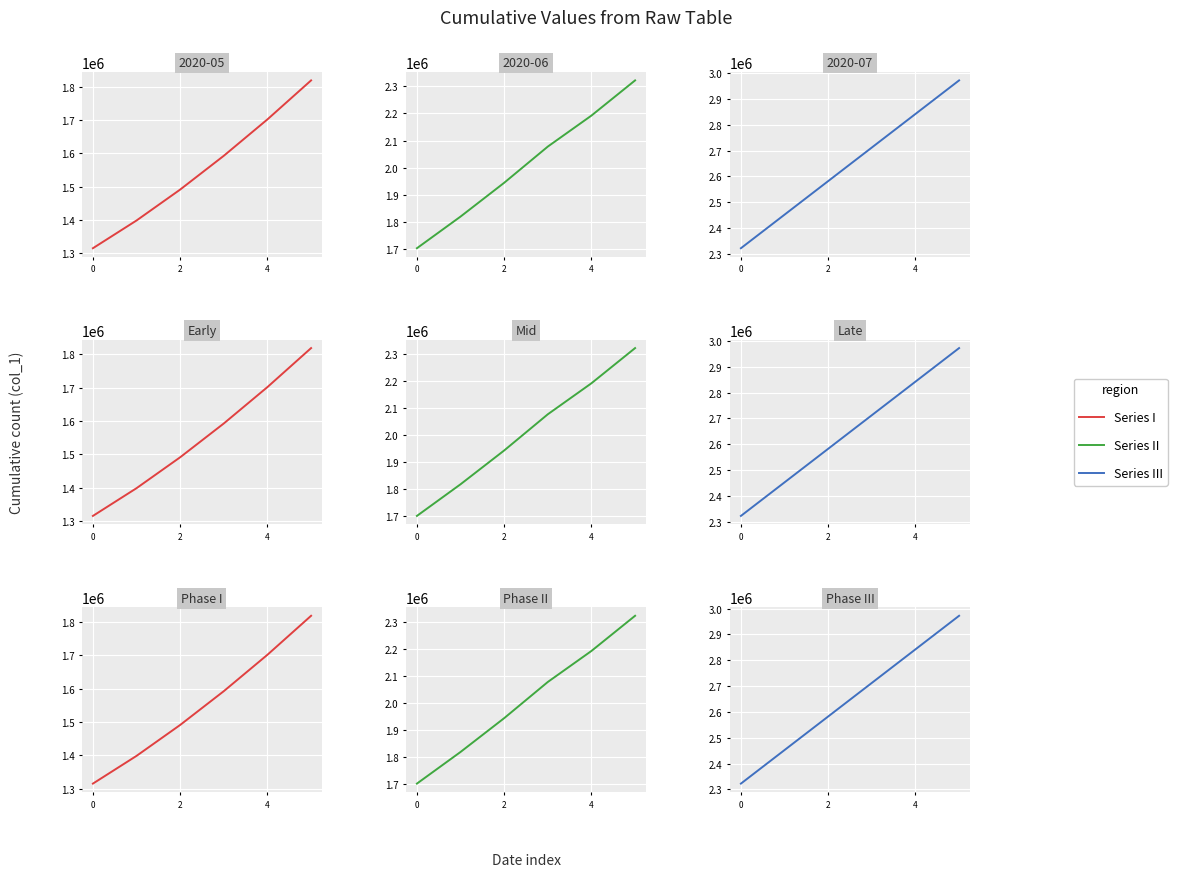

How many lines are shown in the chart?

3